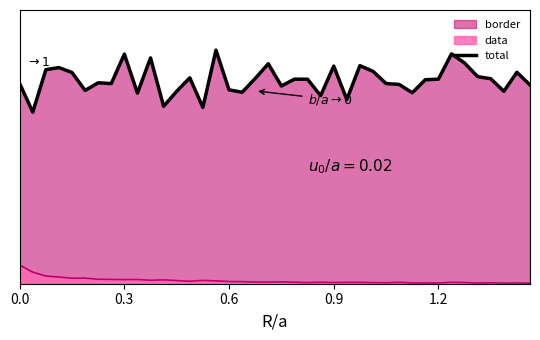

Does the chart display data point markers on the line(s)?

No